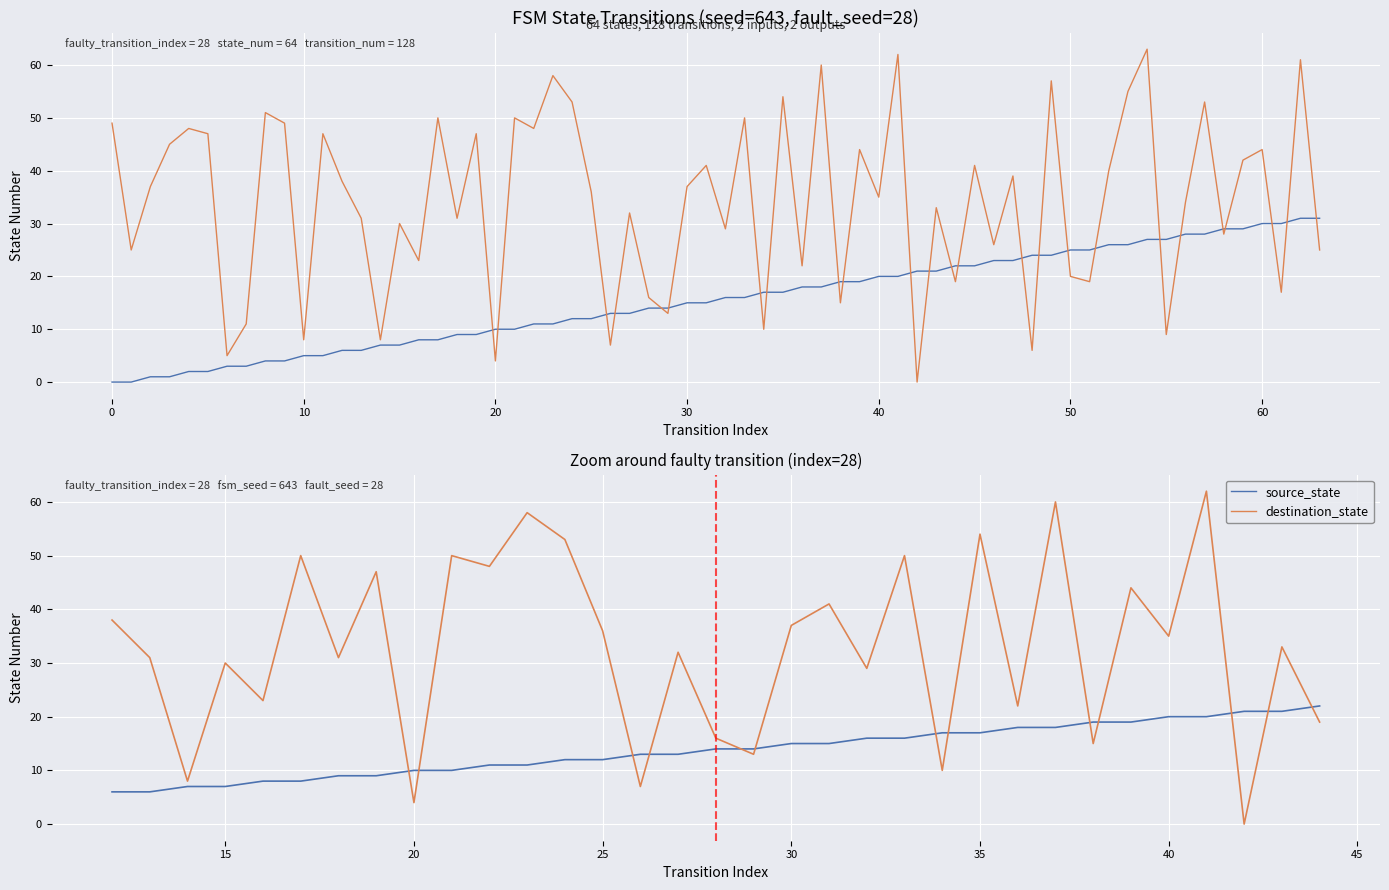

True or false: destination_state has more than 0 points higher than both neighbors.

True